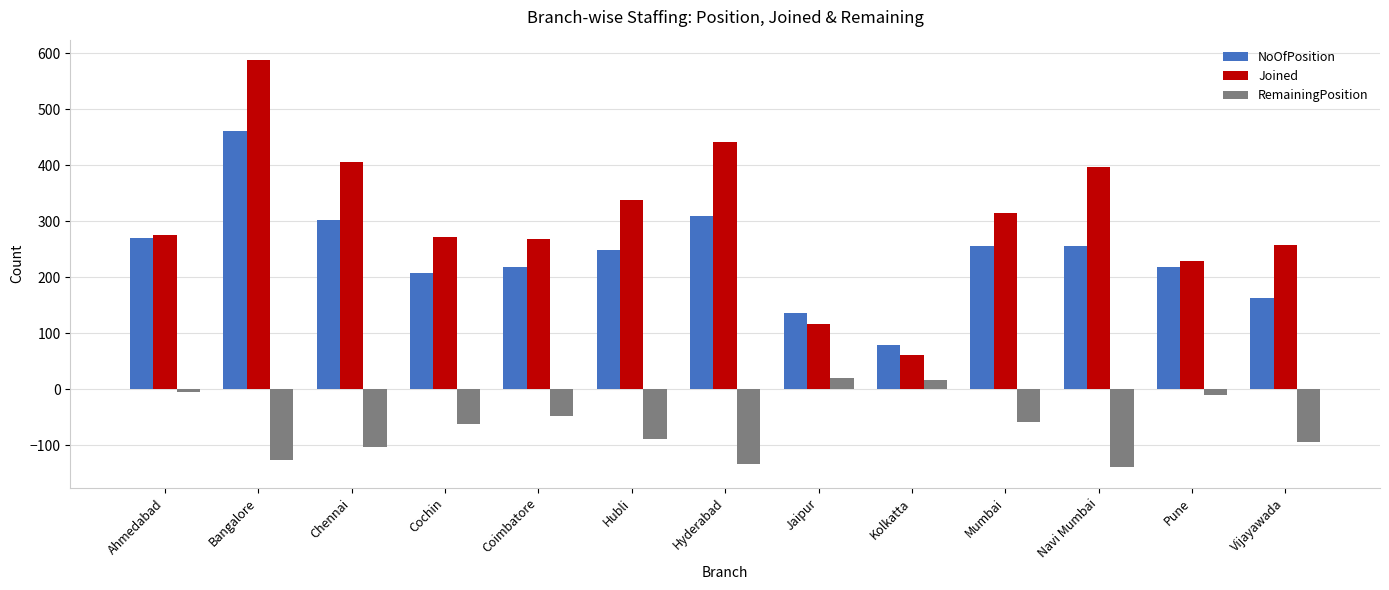

What is the difference between the highest and lowest values at Jaipur?

117